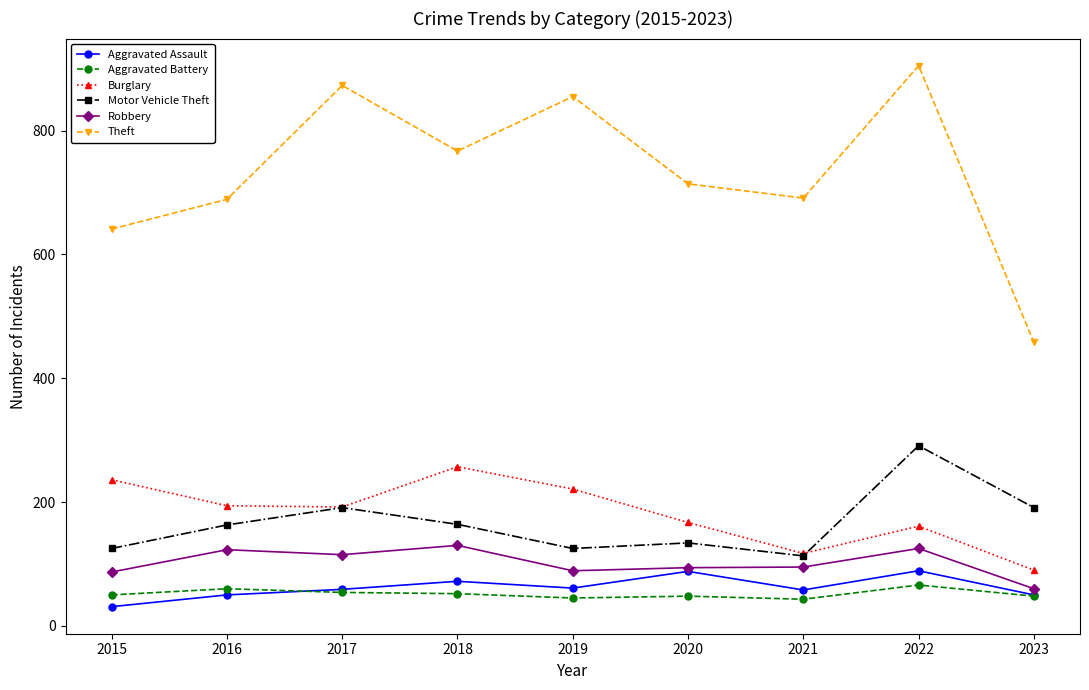

Where is the first local maximum for Robbery?

2016